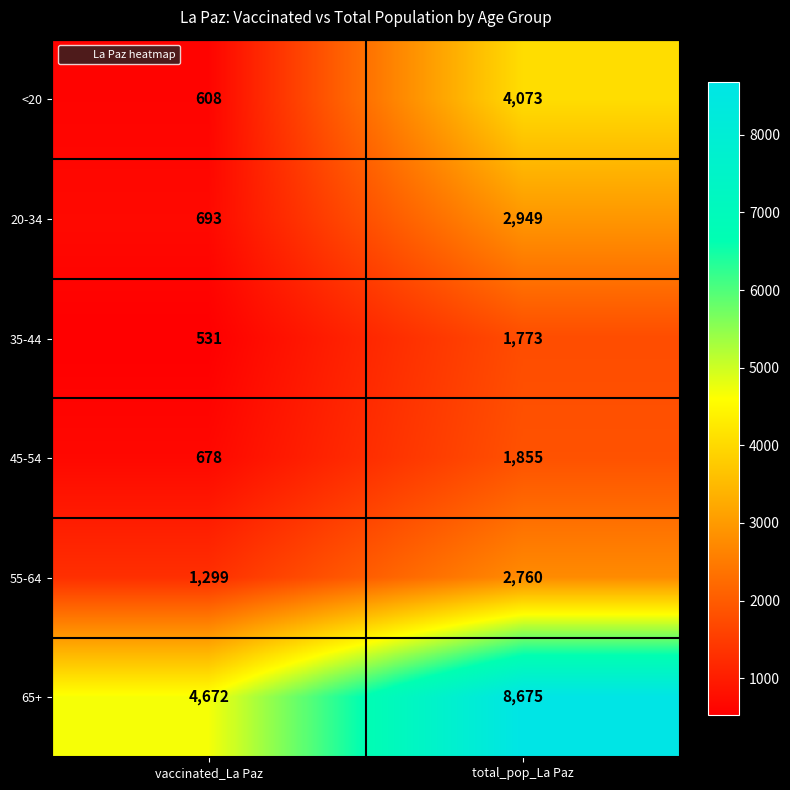

Which series has the largest total across all categories?

65+